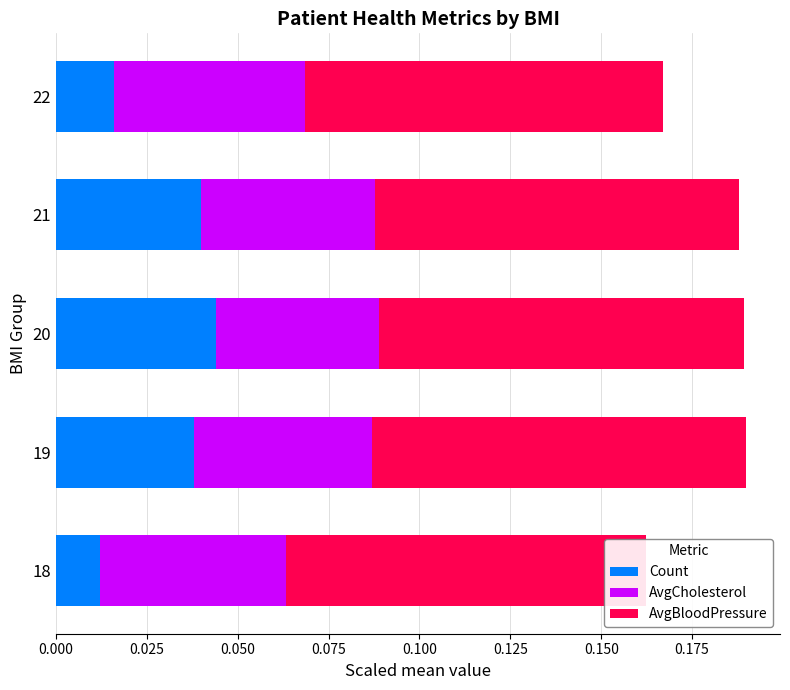

Count the Count values in the range 0 to 1.

5